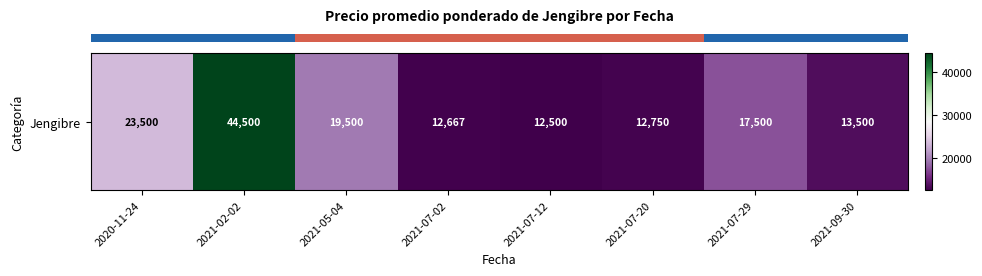

Between 2021-05-04 and 2021-02-02, which is larger?

2021-02-02